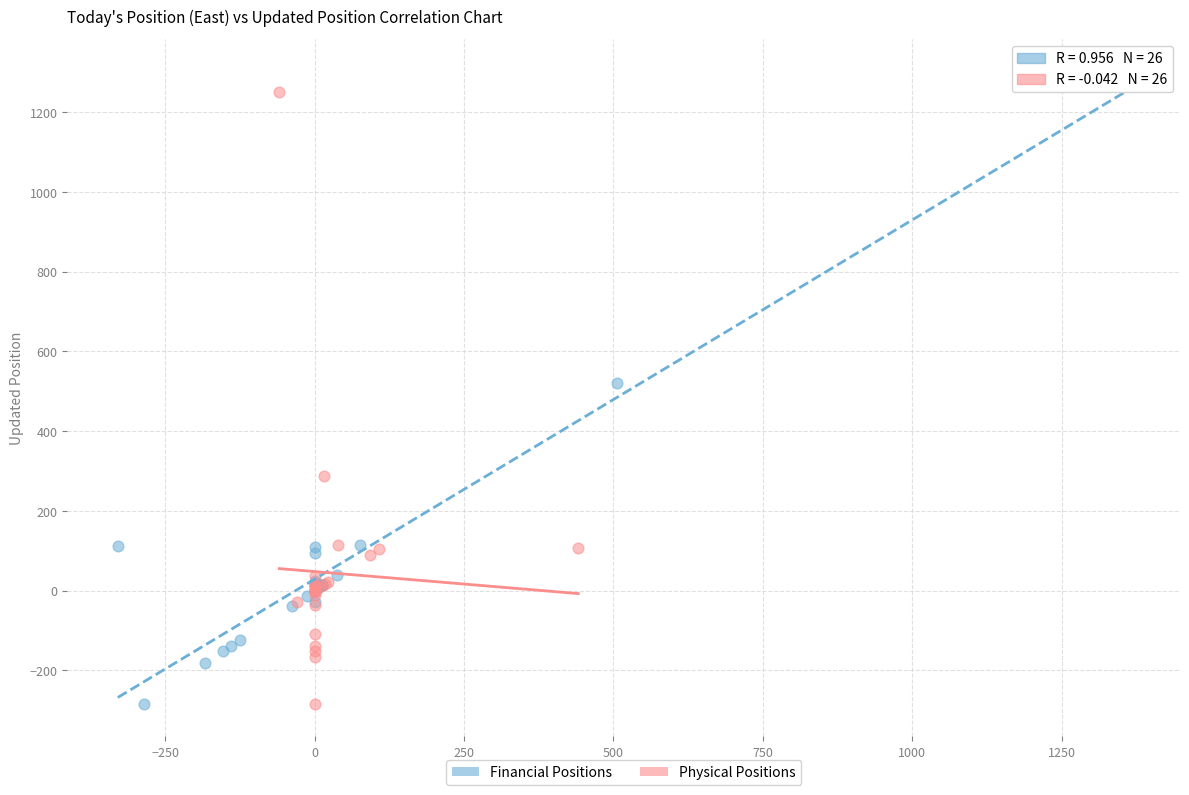

What are all the series names shown in the legend?

Financial Positions, Physical Positions